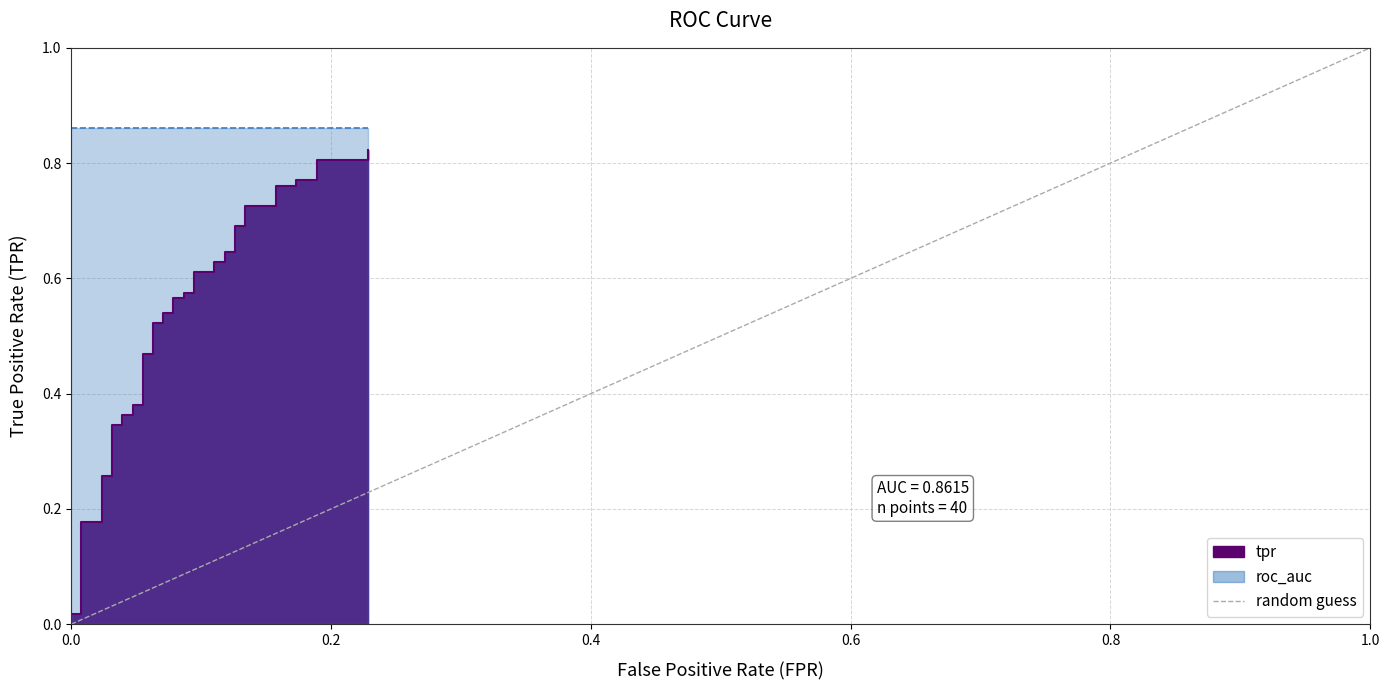

What is the difference between the maximum and minimum values?

1